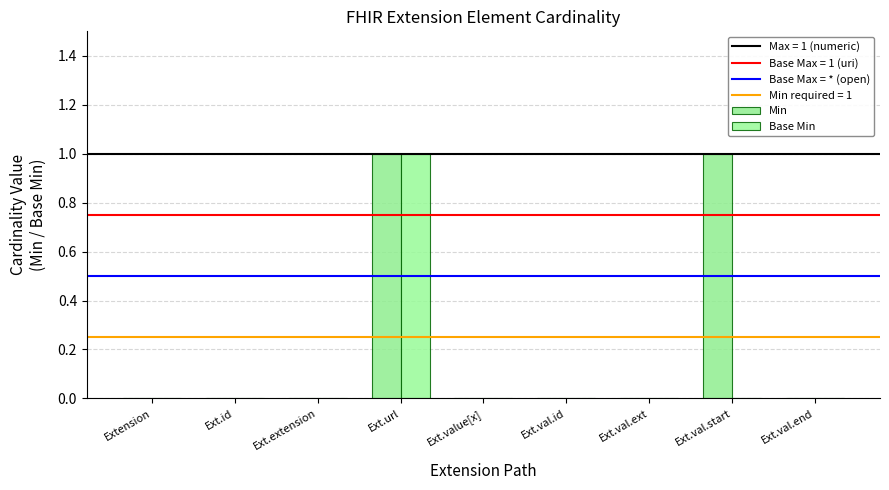

What is the value of the Min bar at the 4th from the left?

1